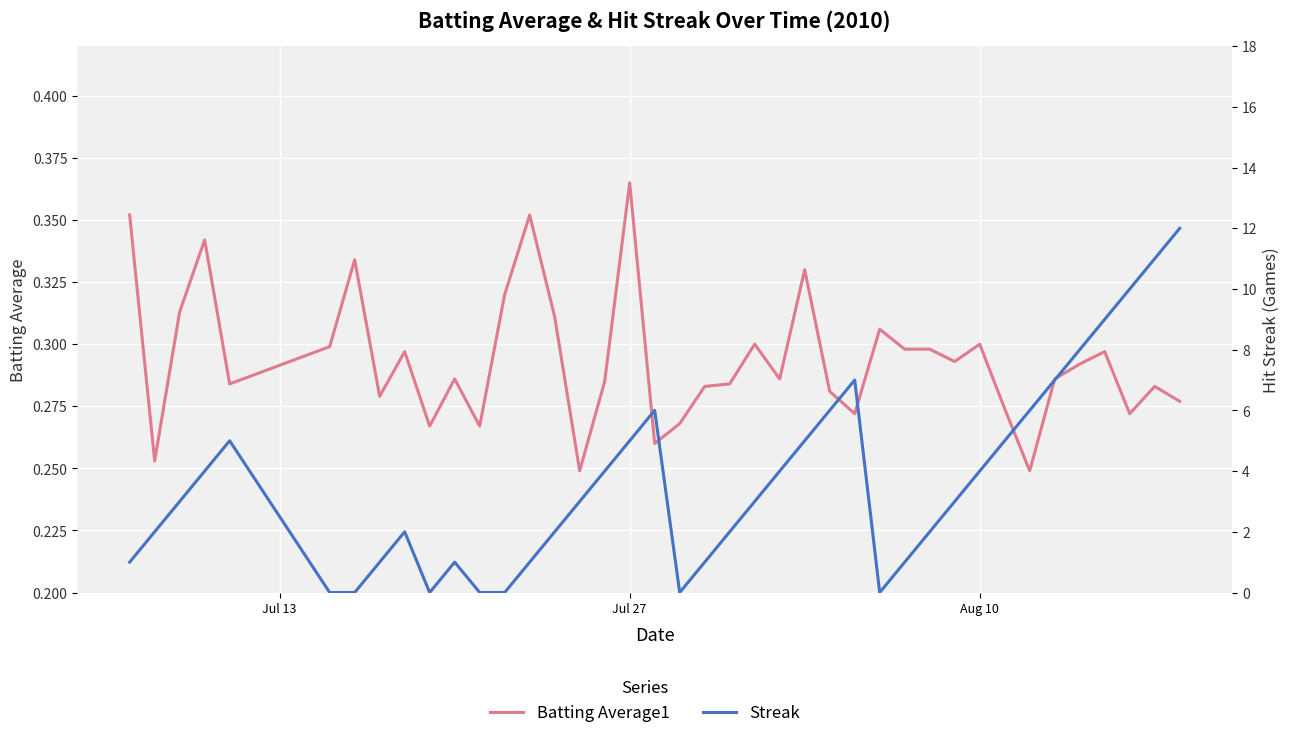

What is the maximum value for Batting Average1?

0.4